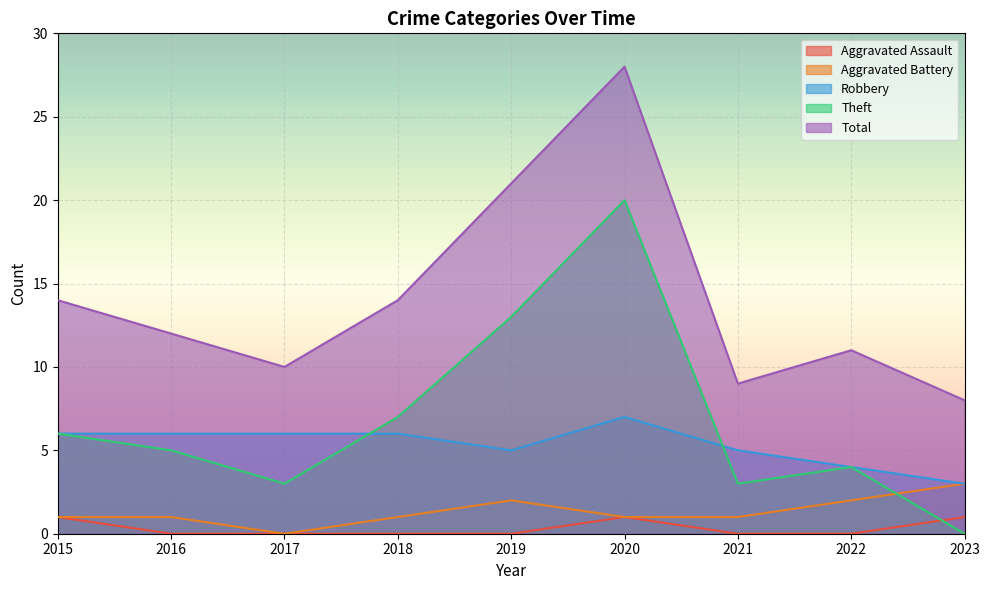

The Robbery series shows 1 at 2023. True or false?

False